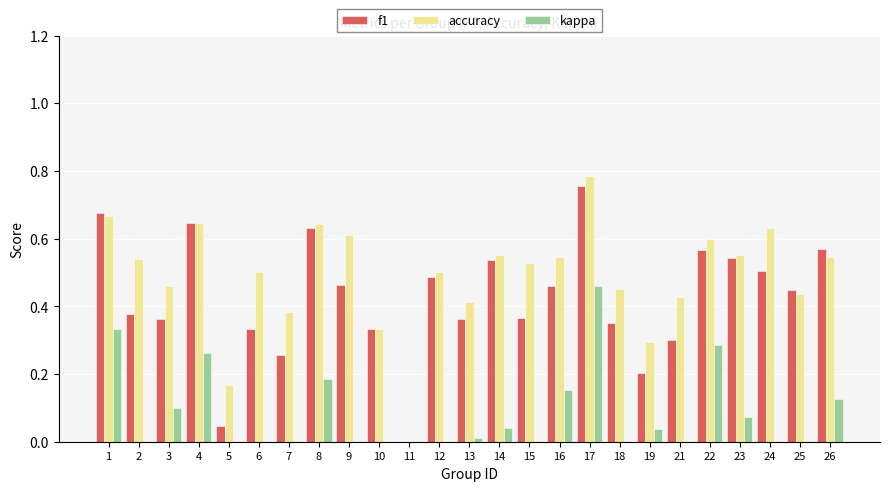

What is the difference between the highest and lowest values at 19?

0.3